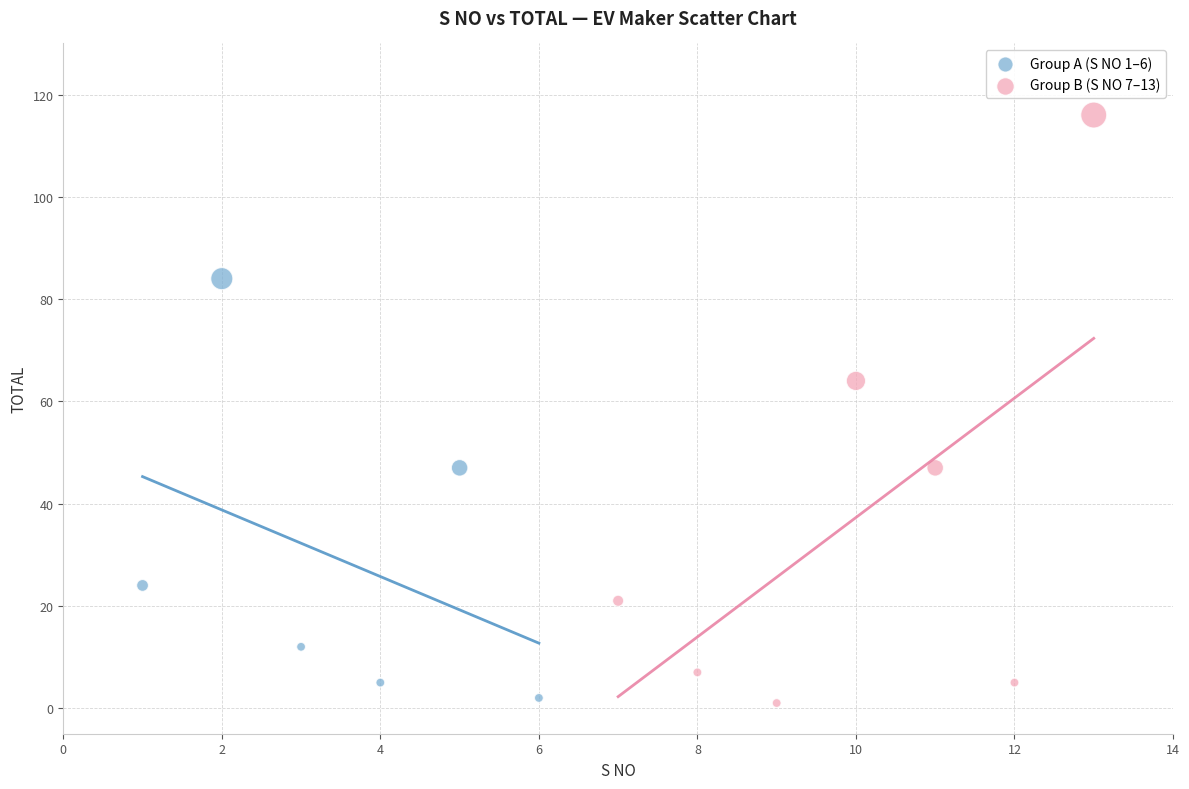

Which series has the widest spread of Y values?

Group B (S NO 7–13)